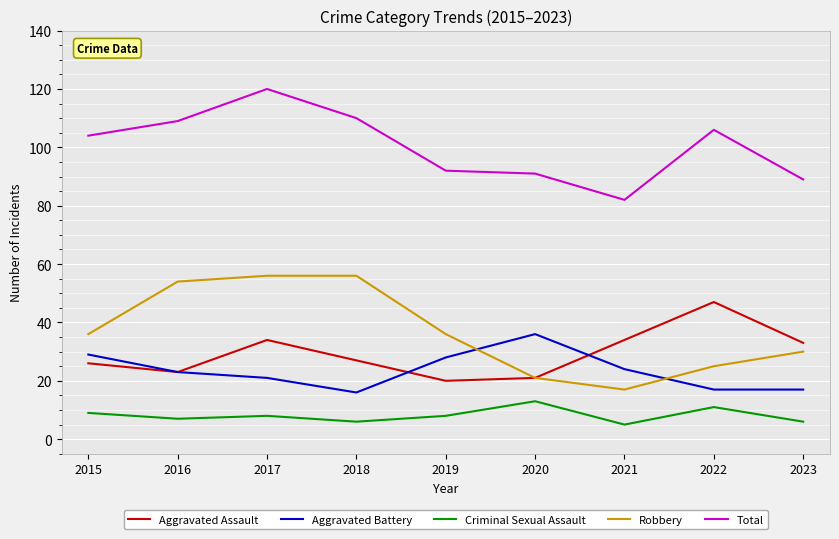

How many lines are shown in the chart?

5